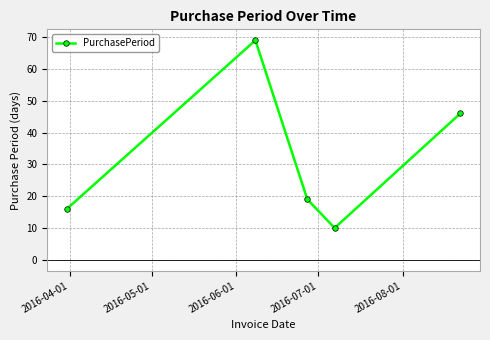

What is the greatest value displayed?

69